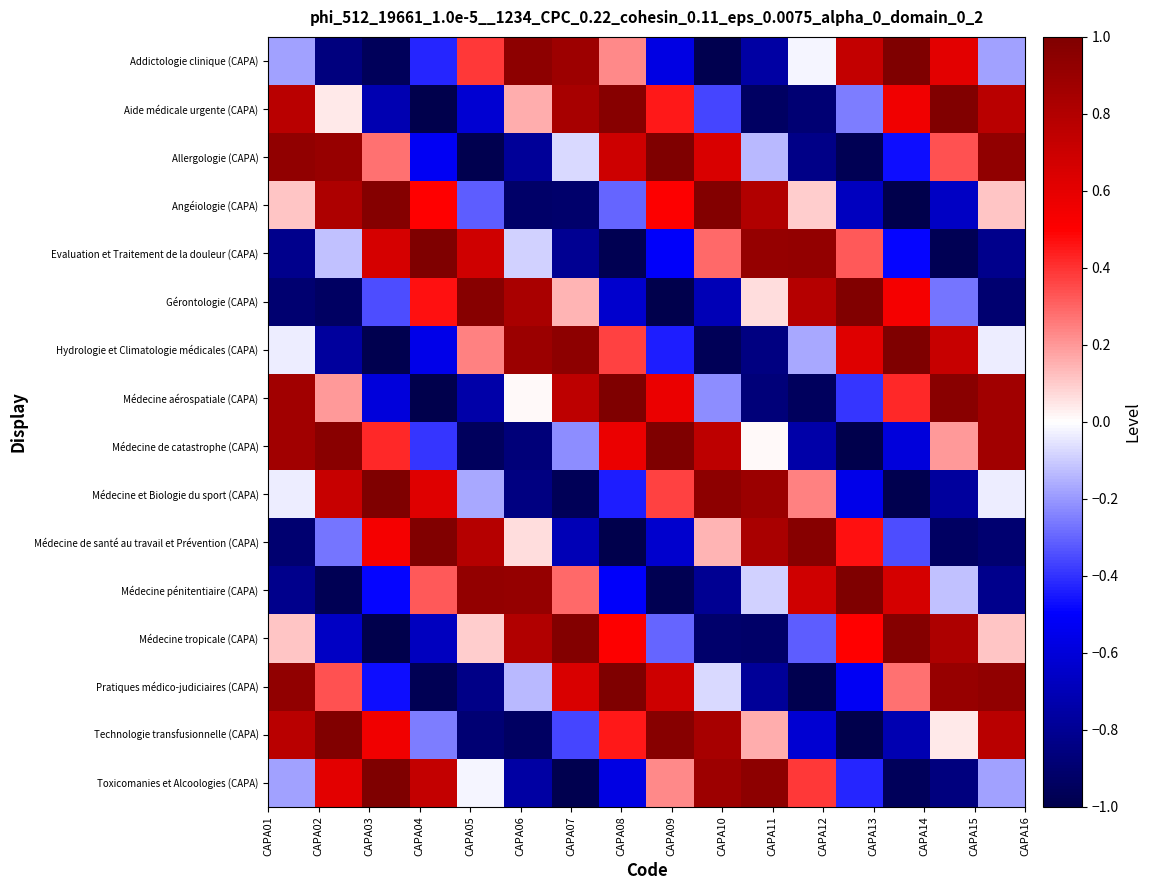

What is the minimum value shown in the chart?

-1.0